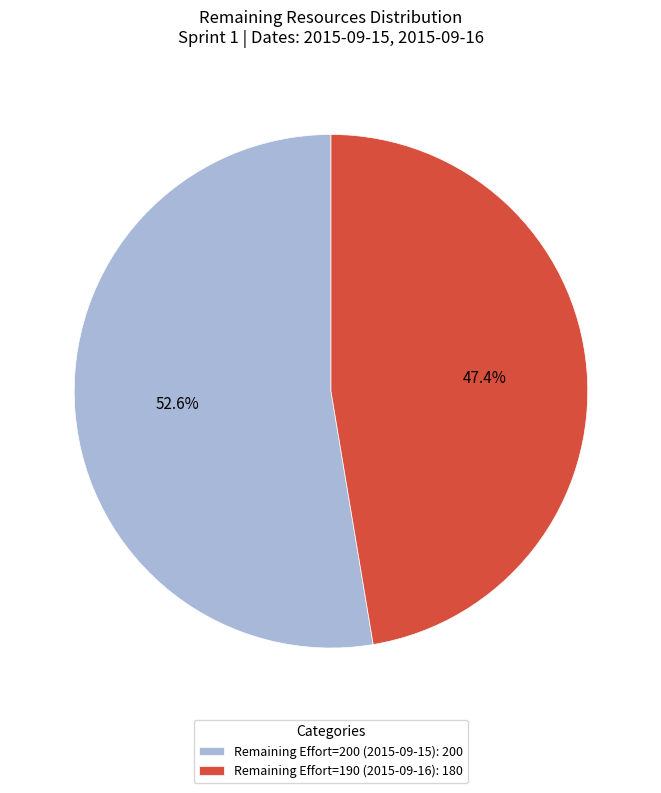

Which has a higher value, Remaining Effort=190 (2015-09-16): 180 or Remaining Effort=200 (2015-09-15): 200?

Remaining Effort=200 (2015-09-15): 200